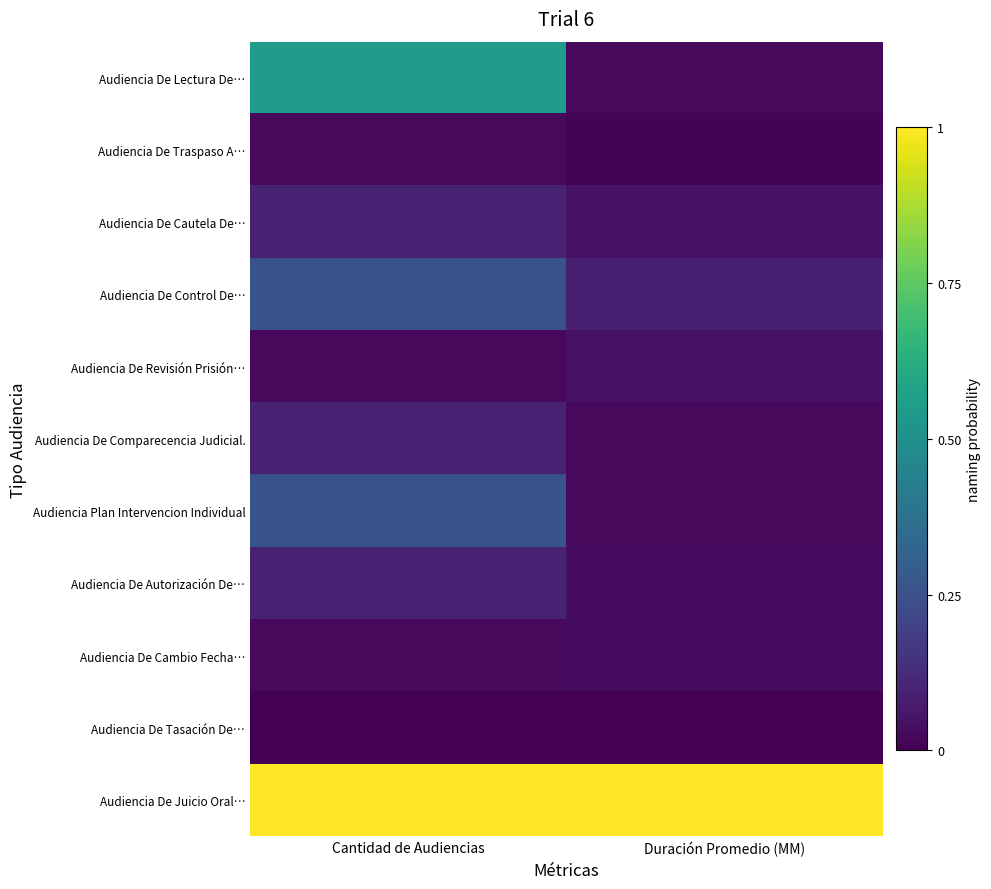

Reading left to right, what are all the values shown in this chart?

Audiencia De Lectura De…: Cantidad de Audiencias=0.6	Duración Promedio (MM)=0.0
Audiencia De Traspaso A…: Cantidad de Audiencias=0.0	Duración Promedio (MM)=0.0
Audiencia De Cautela De…: Cantidad de Audiencias=0.1	Duración Promedio (MM)=0.0
Audiencia De Control De…: Cantidad de Audiencias=0.2	Duración Promedio (MM)=0.1
Audiencia De Revisión Prisión…: Cantidad de Audiencias=0.0	Duración Promedio (MM)=0.0
Audiencia De Comparecencia Judicial.: Cantidad de Audiencias=0.1	Duración Promedio (MM)=0.0
Audiencia Plan Intervencion Individual: Cantidad de Audiencias=0.2	Duración Promedio (MM)=0.0
Audiencia De Autorización De…: Cantidad de Audiencias=0.1	Duración Promedio (MM)=0.0
Audiencia De Cambio Fecha…: Cantidad de Audiencias=0.0	Duración Promedio (MM)=0.0
Audiencia De Tasación De…: Cantidad de Audiencias=0.0	Duración Promedio (MM)=0.0
Audiencia De Juicio Oral…: Cantidad de Audiencias=1.0	Duración Promedio (MM)=1.0